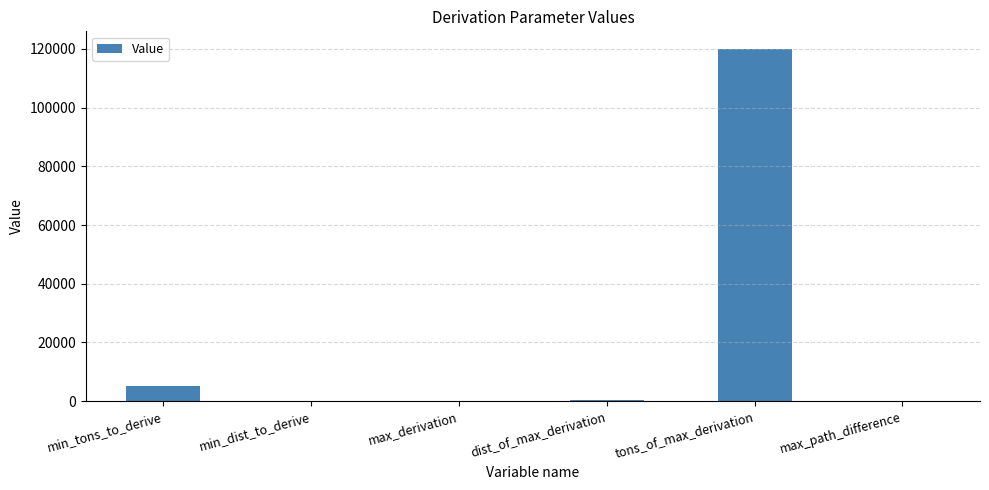

Is it true that the value at min_tons_to_derive is 5000.0?

True